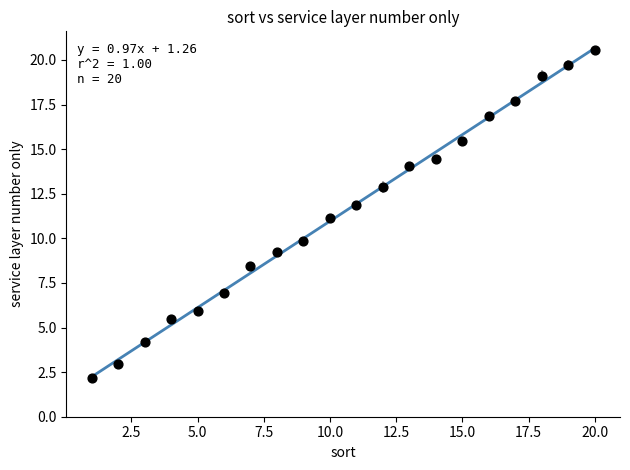

What is the range of Y values (max minus min)?

18.4